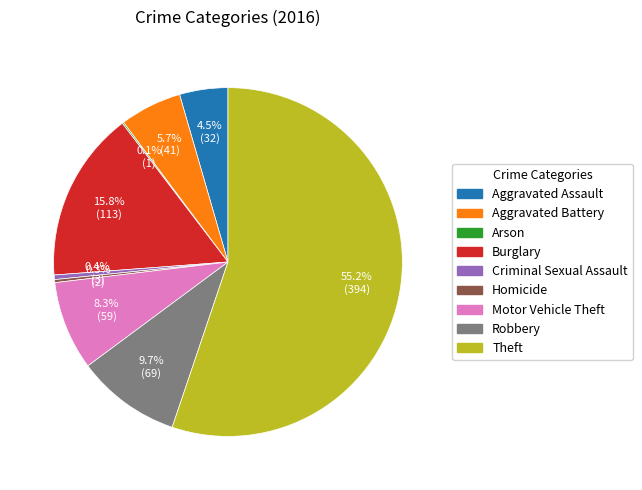

What is the majority slice?

Theft